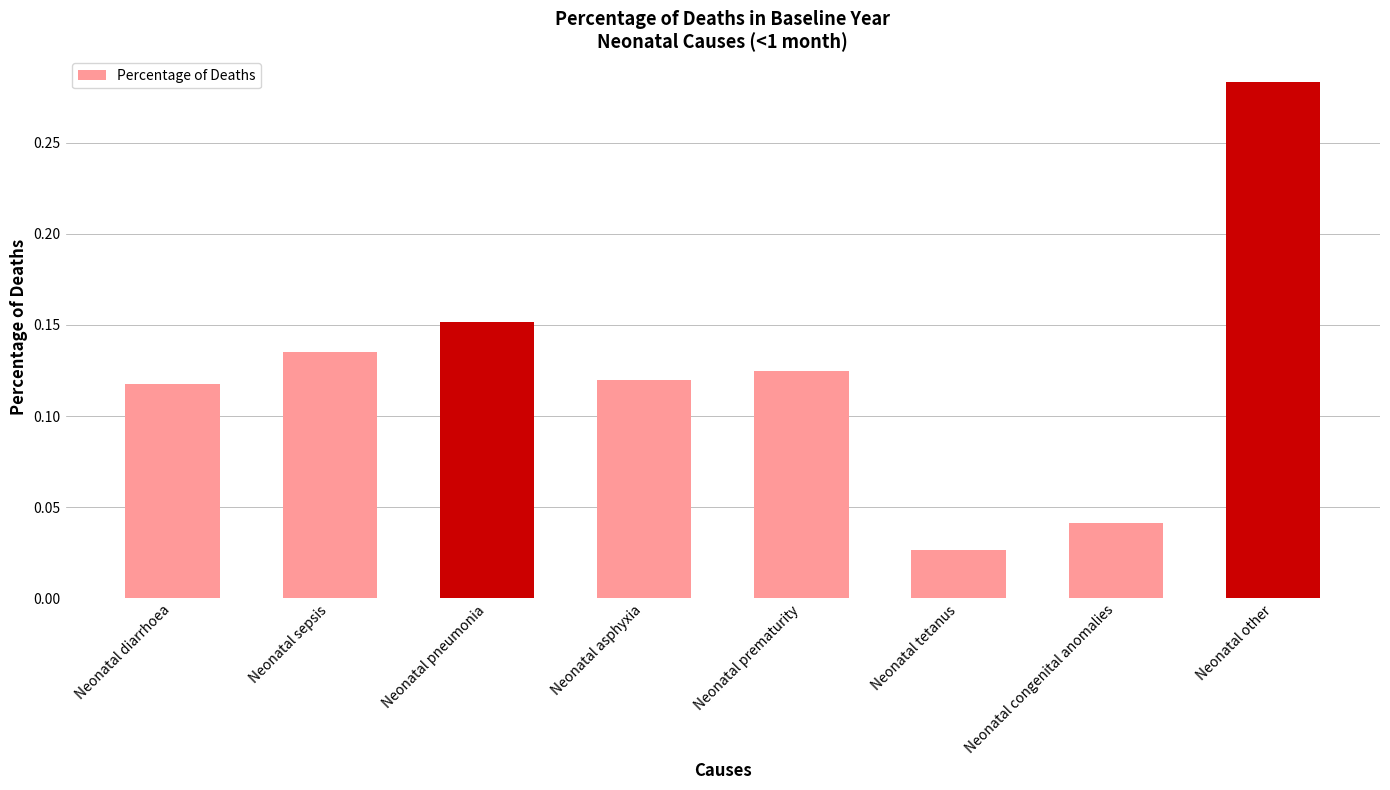

At which category does the chart reach its minimum across all series?

Neonatal tetanus